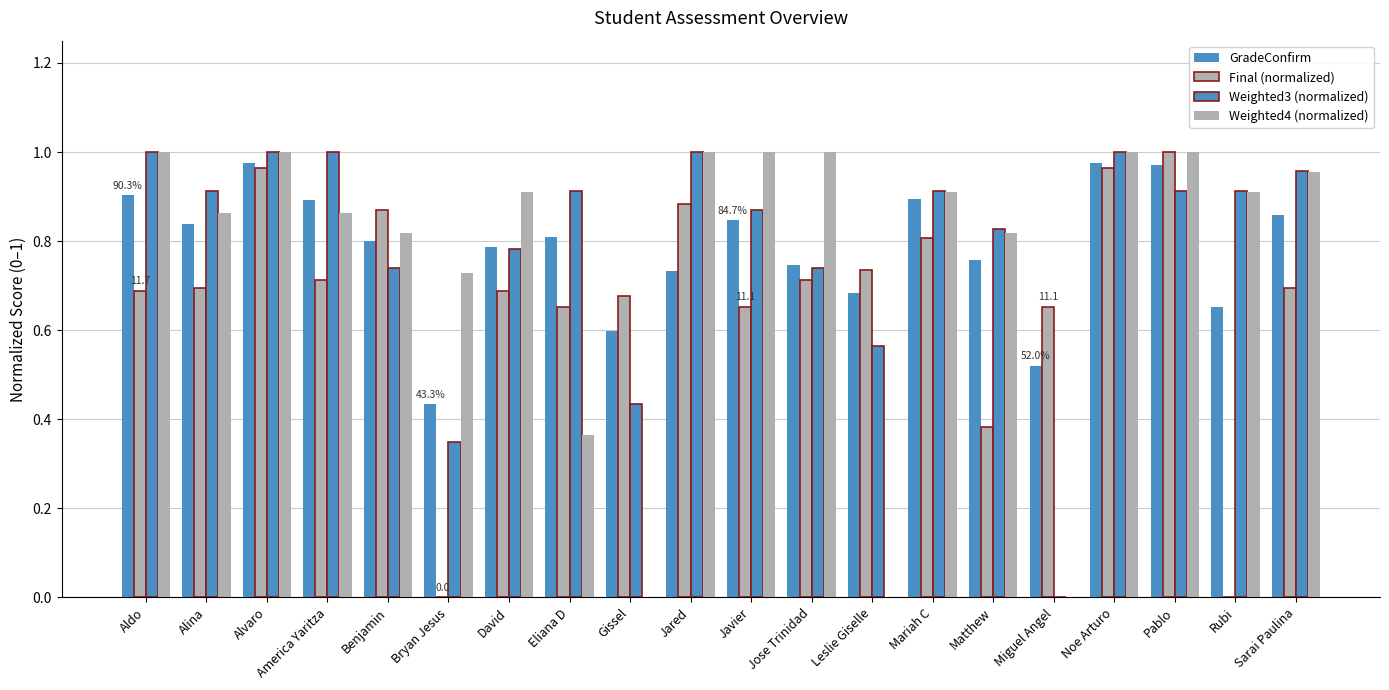

Where is GradeConfirm nearest to the value 0?

Bryan Jesus